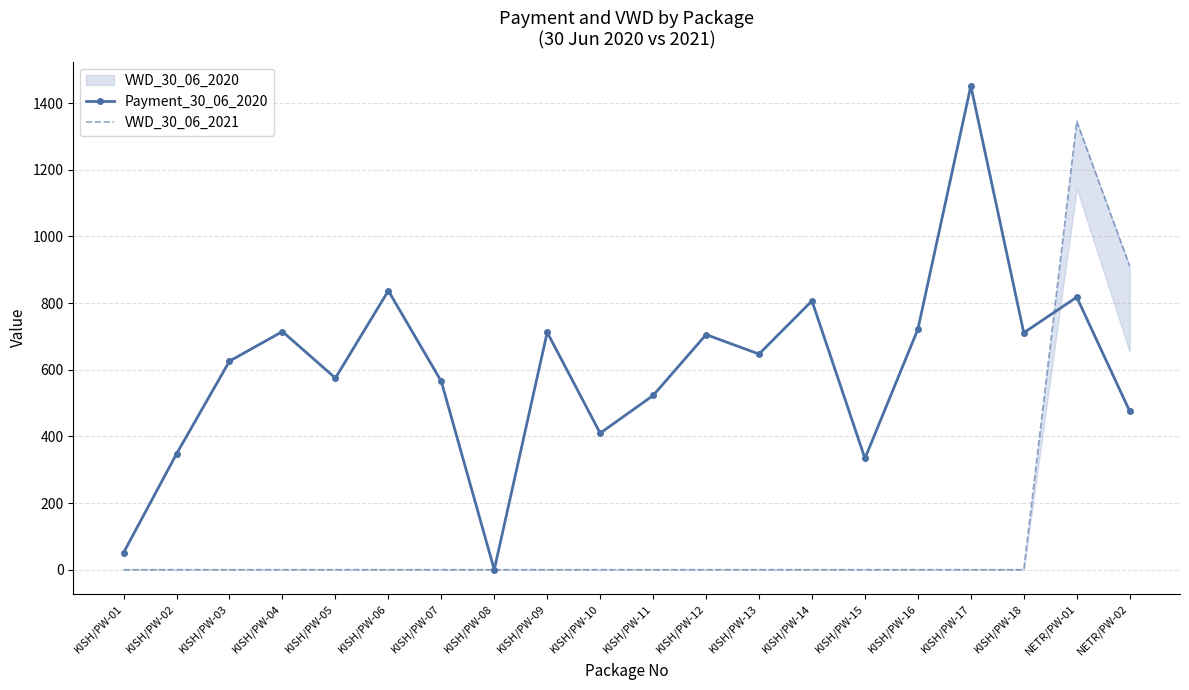

Is this an area chart (filled region under the line)?

No